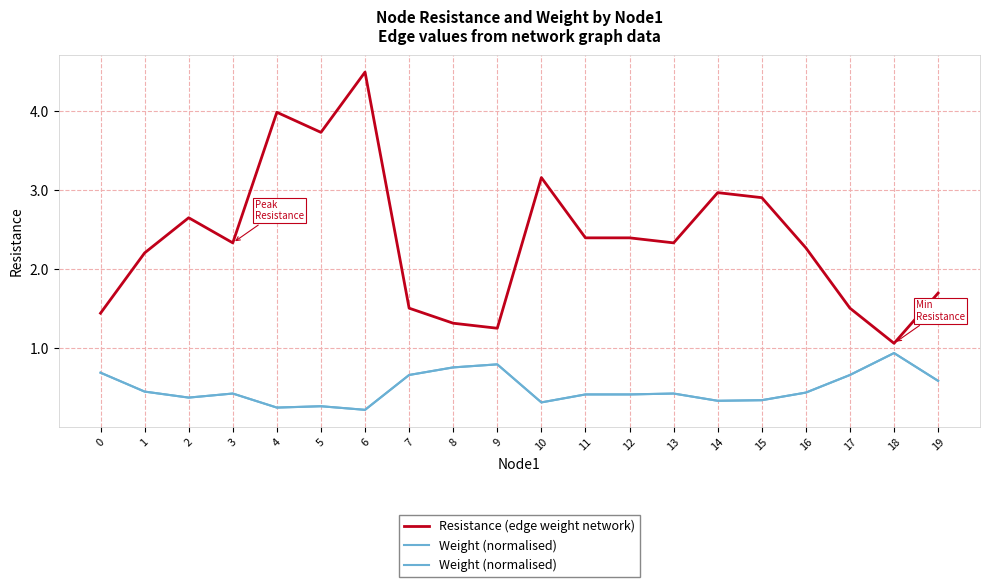

How many data points does each series have?

20